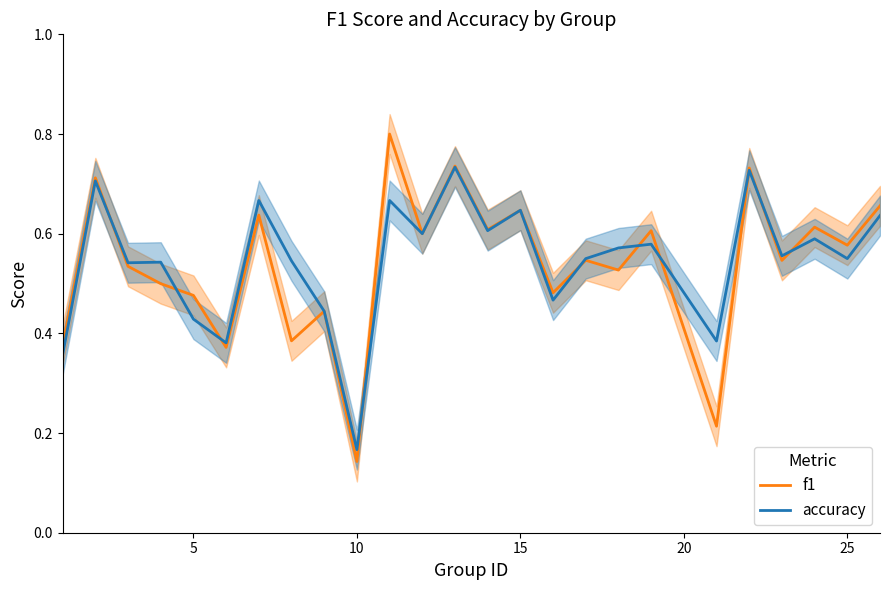

Which series has the largest range (max minus min)?

f1